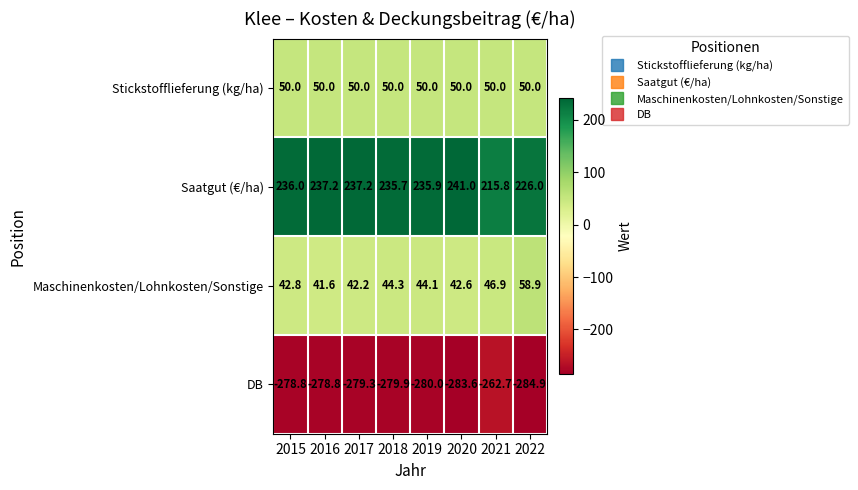

What is the greatest value displayed?

241.0